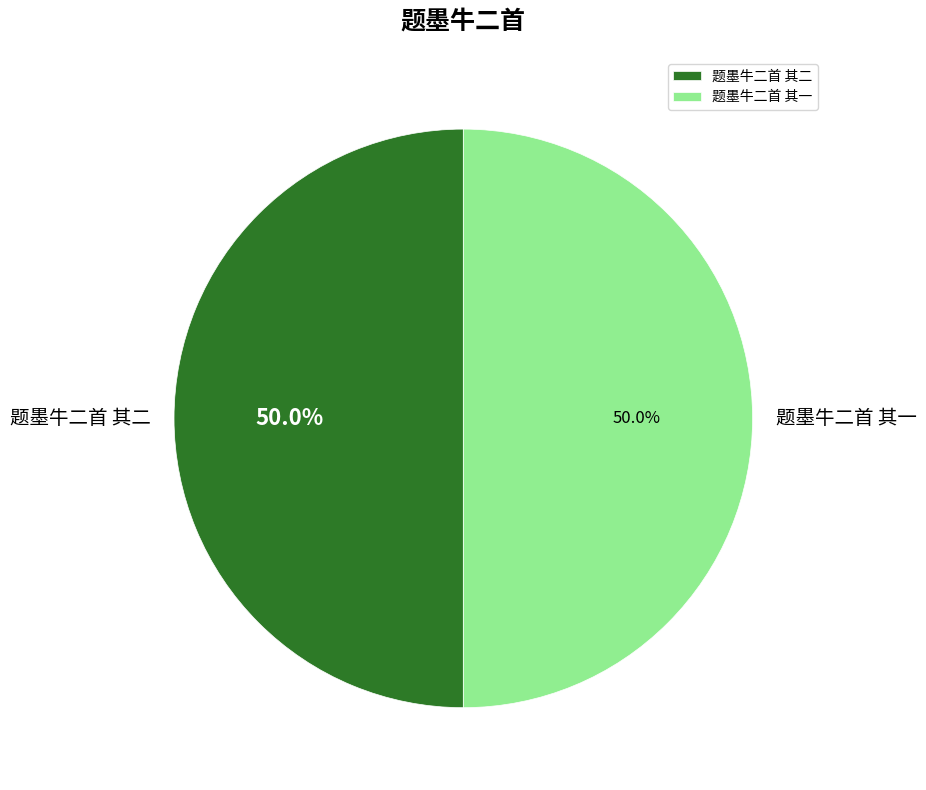

To the nearest percent, what portion does 题墨牛二首 其一 represent?

50%